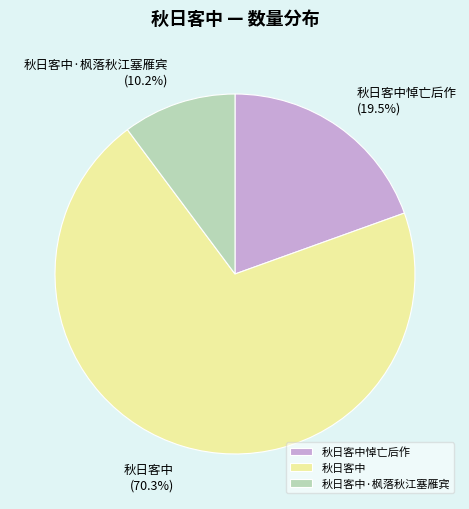

To the nearest percent, what is the difference between the largest and smallest slice percentages?

60%